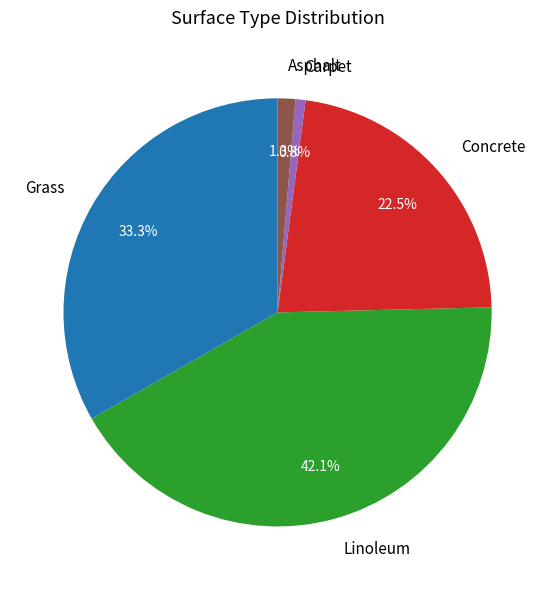

Is the sum of Grass and Asphalt greater than half?

No